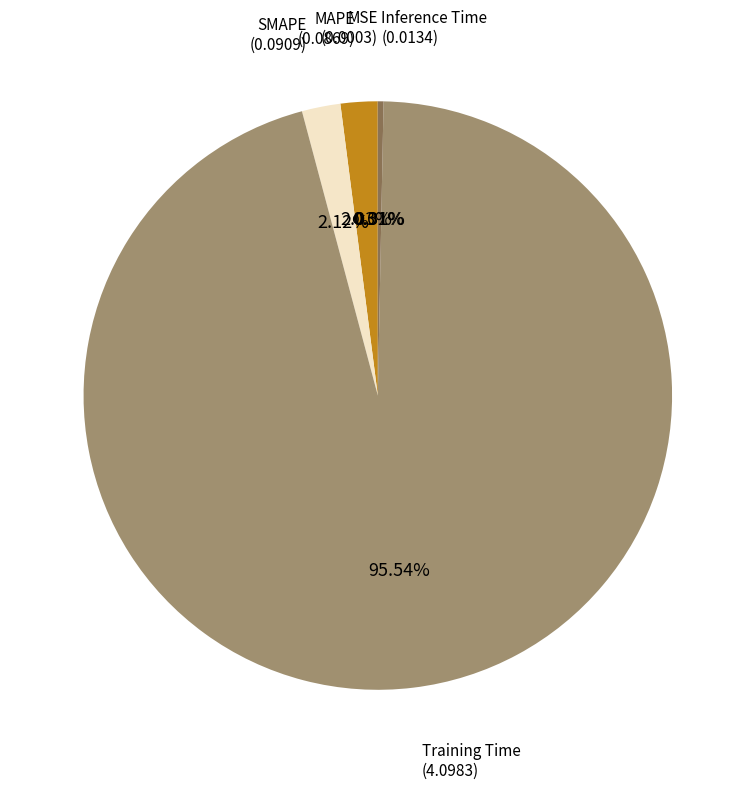

To the nearest percent, what is the average slice percentage?

20%